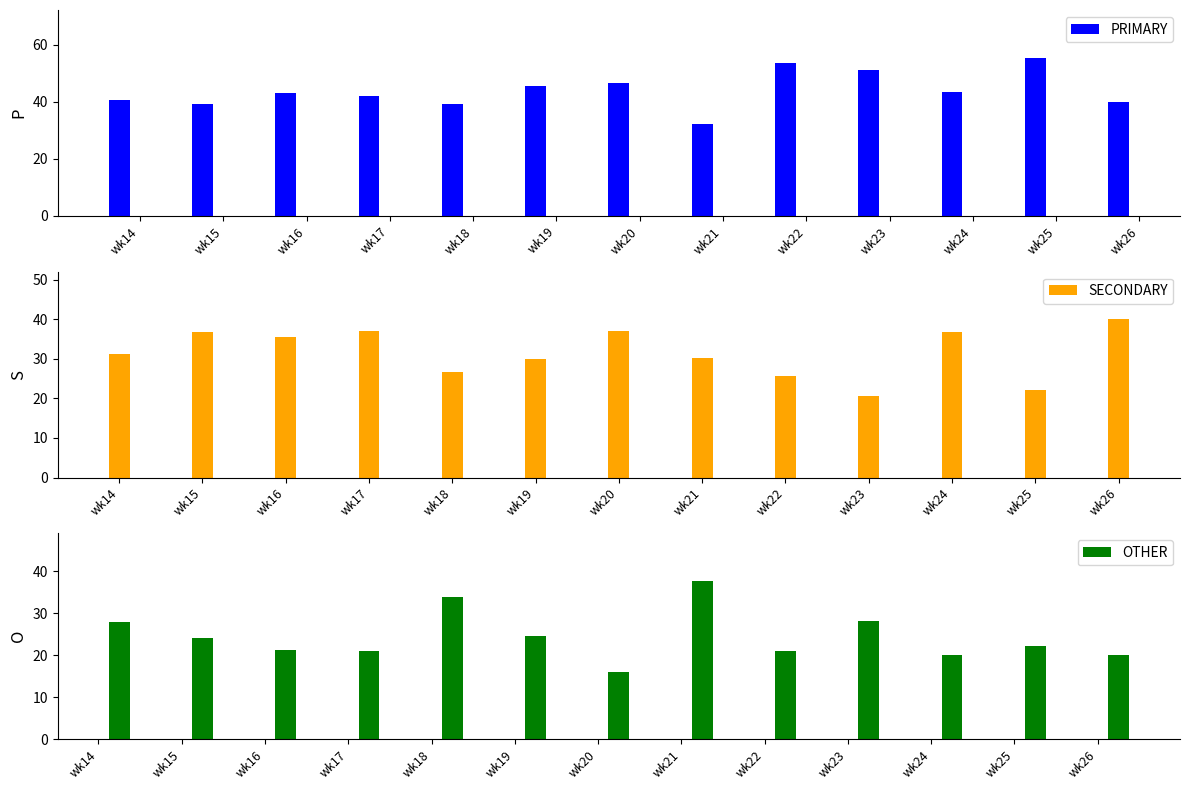

Which series has the largest range (max minus min)?

PRIMARY